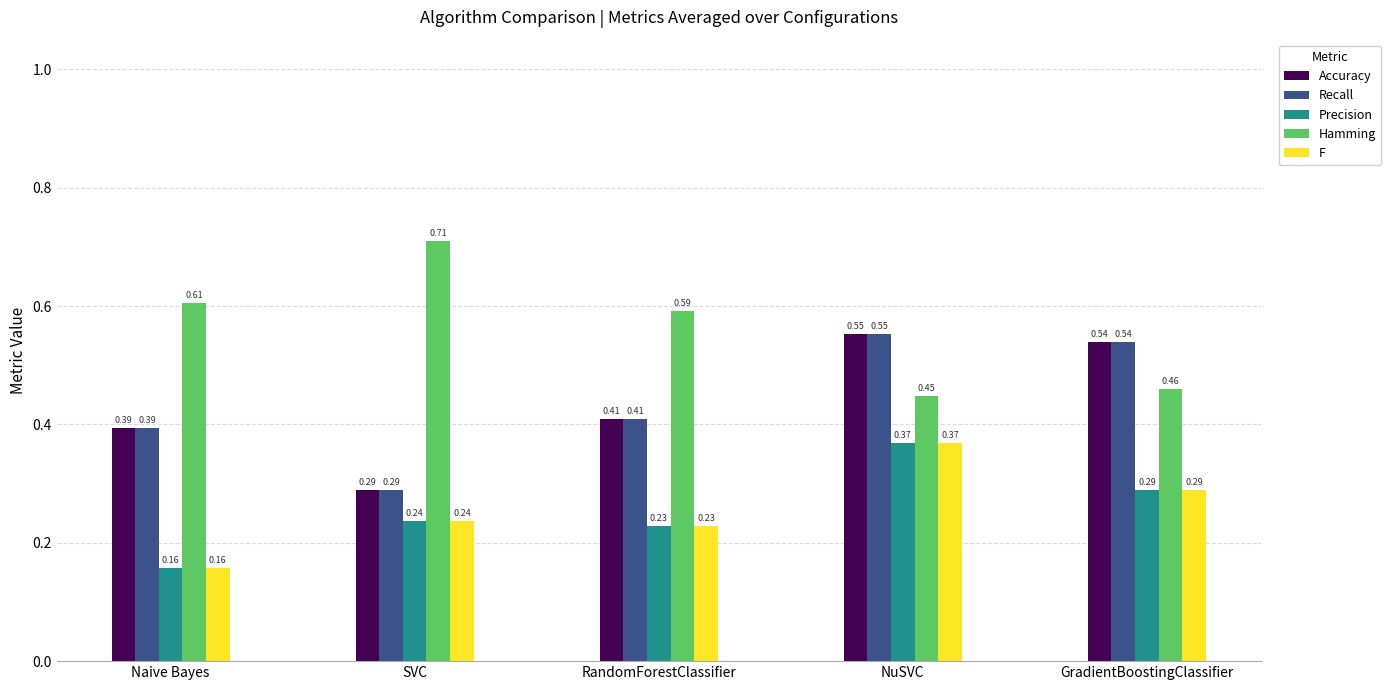

Does the chart contain stacked bars?

No